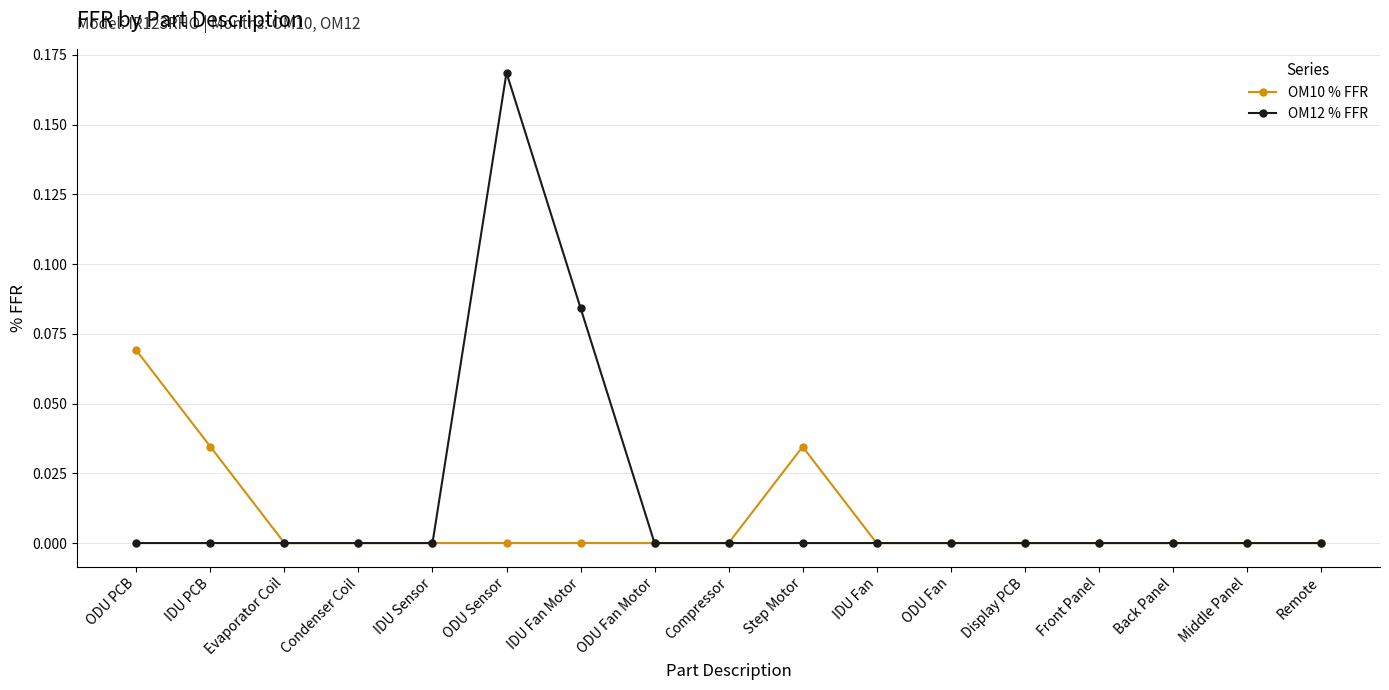

What is the label of the 14th point from the left?

Front Panel